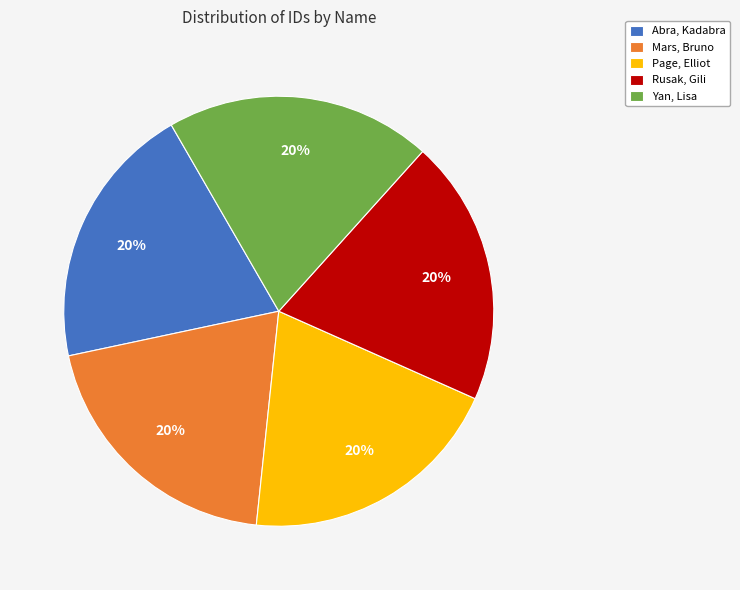

What is the ratio of the value at Mars, Bruno to the value at Abra, Kadabra?

1.0